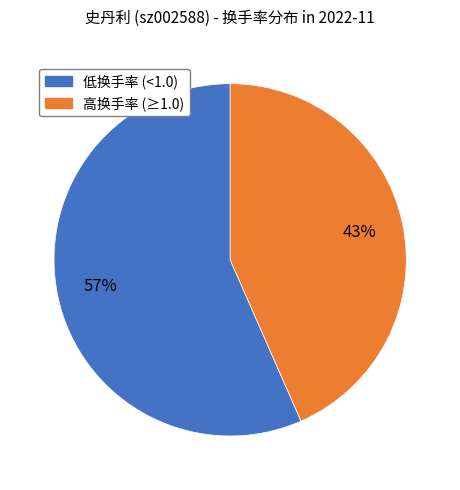

Does any single category account for the majority?

Yes